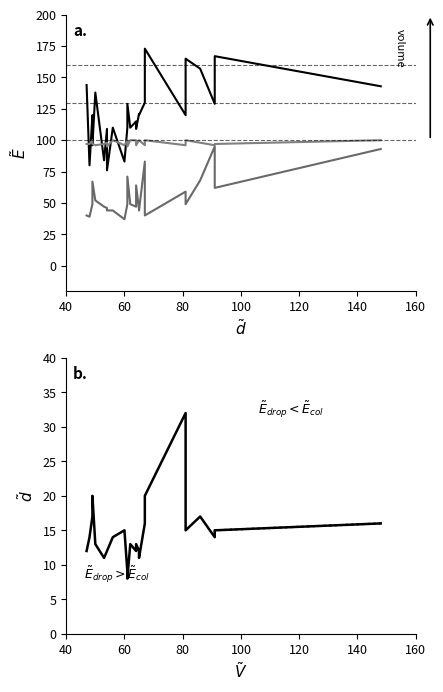

The Central Venous Pressure series shows 26 at 20. True or false?

False